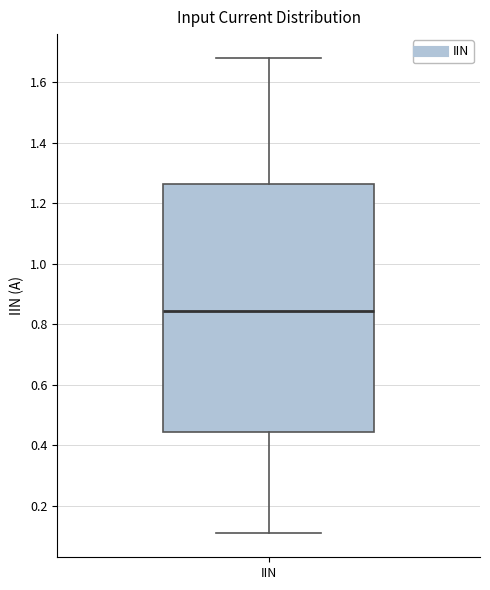

Transcribe this box plot: give where the median line is, the range the box spans, and where the two whiskers end, as read against the y-axis. The values are not printed on the chart, so give them approximately, as read against the axis.

median 0.84, box 0.44 to 1.26, whiskers 0.10 to 1.68